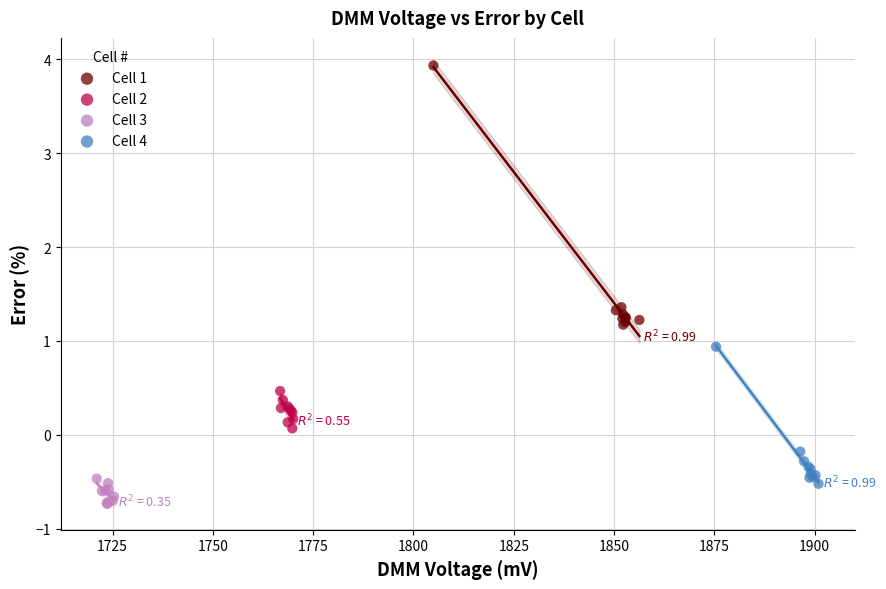

Which series contains the highest Y value?

Cell 1